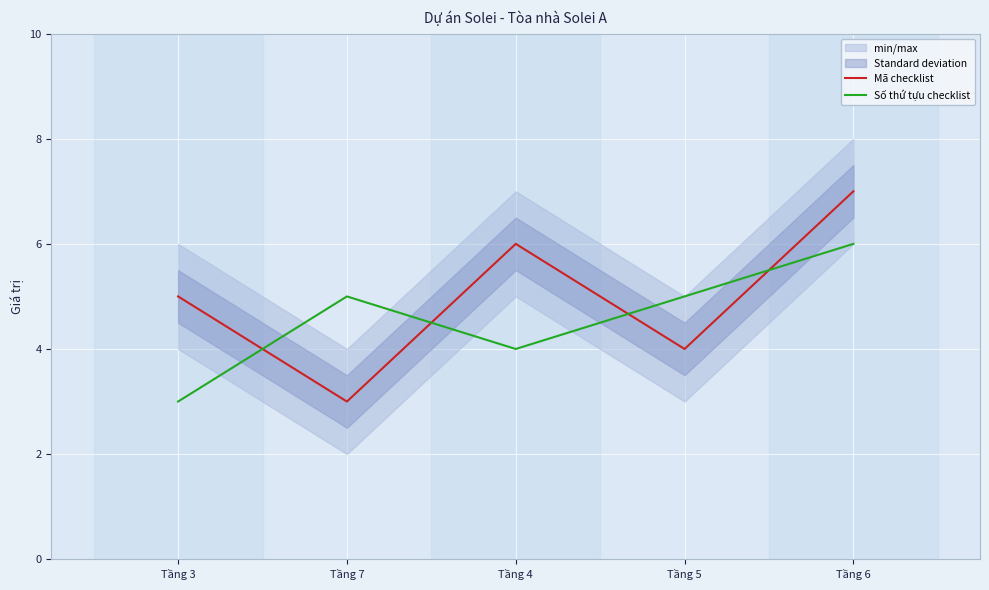

Reading left to right, list all the values displayed in this chart.

Mã checklist: 5	3	6	4	7
Số thứ tựu checklist: 3	5	4	5	6